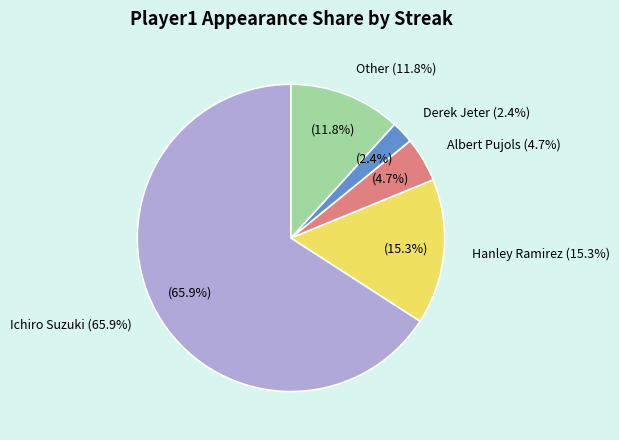

The Other slice represents 12% of the pie. True or false?

True